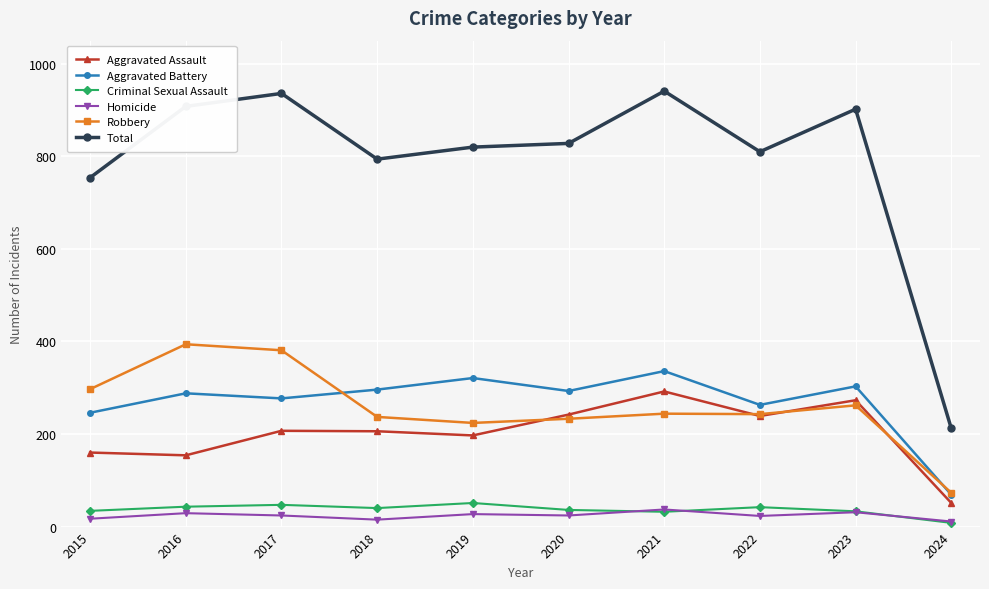

True or false: Aggravated Battery has a value of 433 at 2016.

False